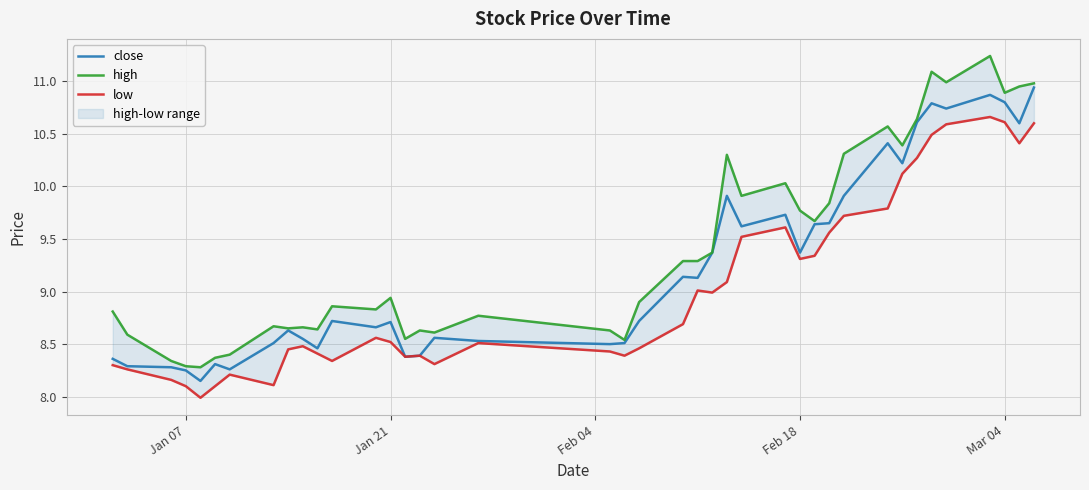

What is the smallest value displayed?

8.0